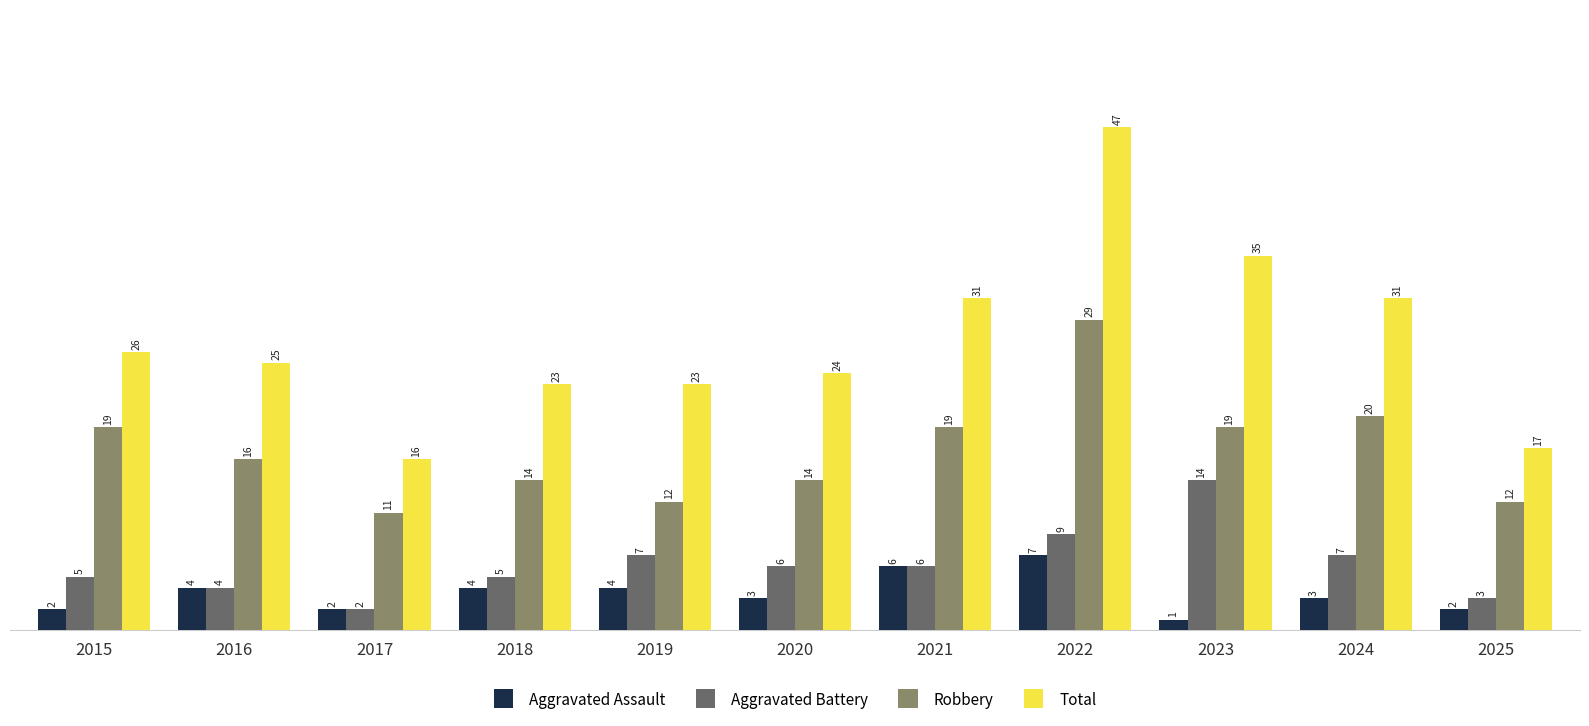

What is the difference between the highest and lowest values at 2025?

15